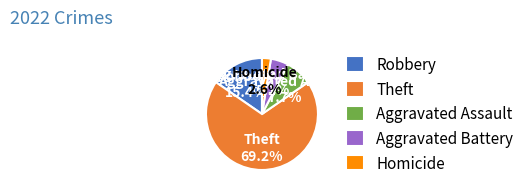

Count the number of slices in the pie.

5